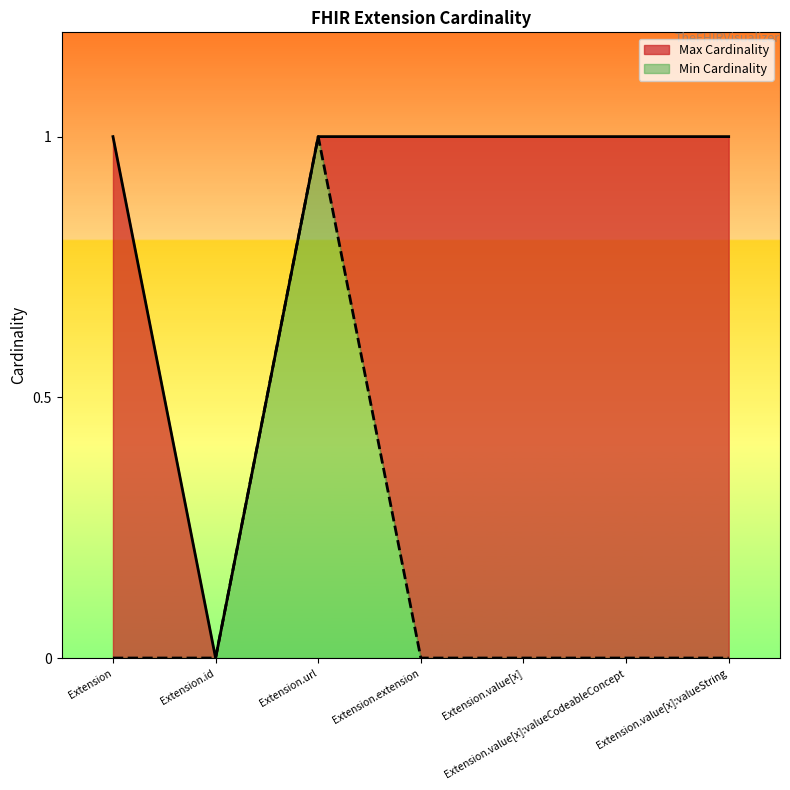

Does the chart display data point markers on the line(s)?

No